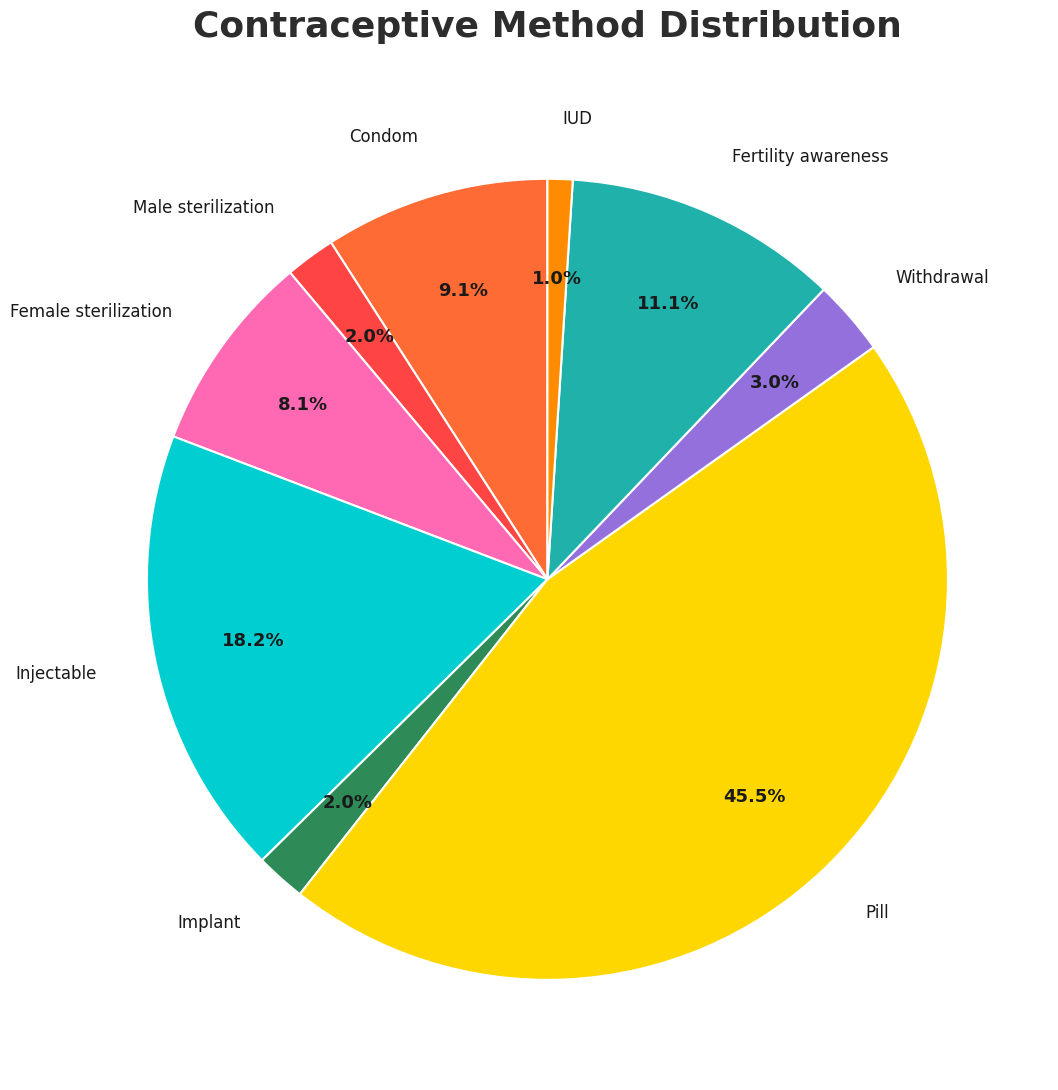

Is there any slice that represents more than half of the pie?

No